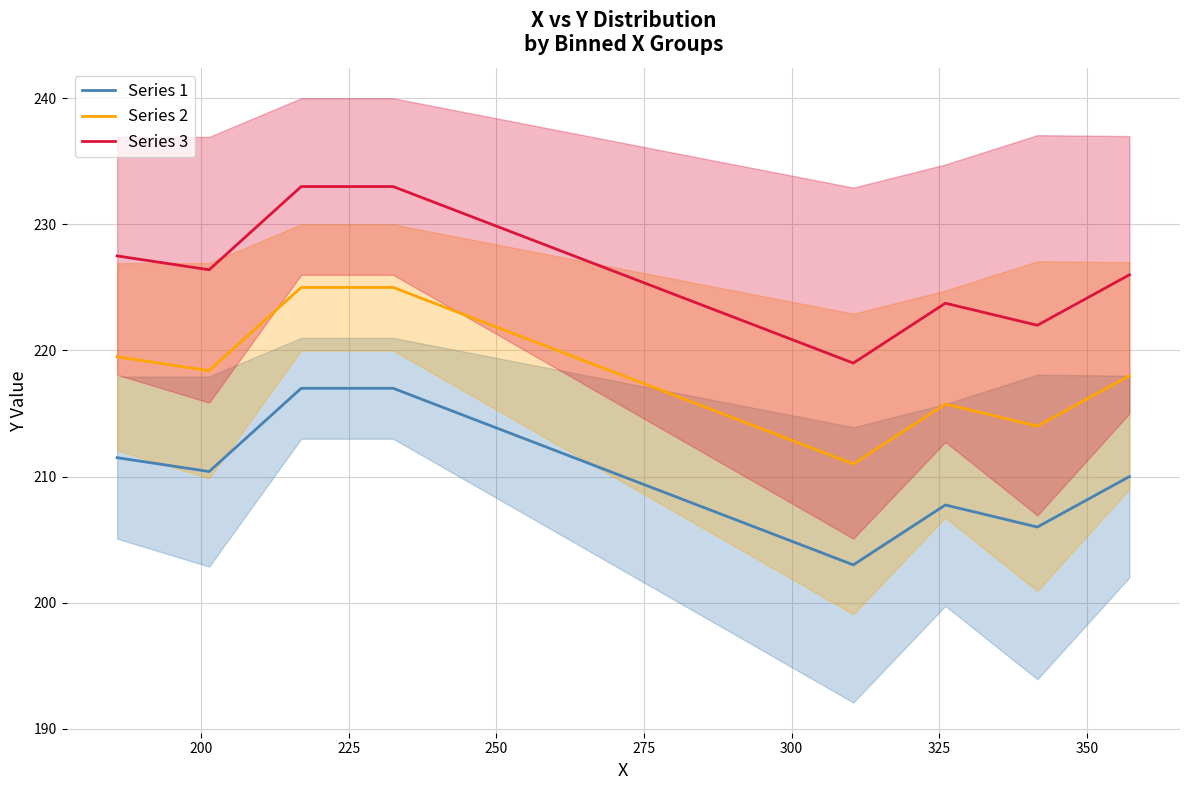

How many lines are shown in the chart?

3